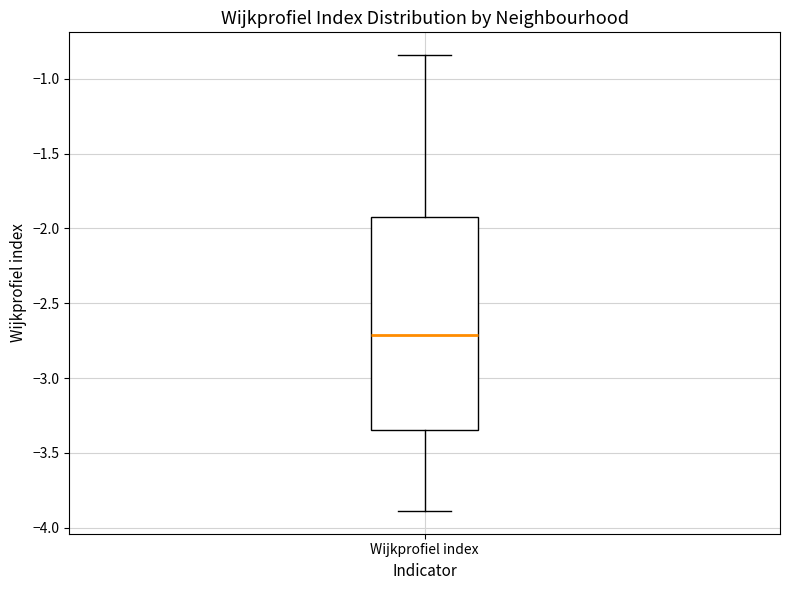

Where is the lower edge of the box for Wijkprofiel index on the y-axis? The values are not printed on the chart, so give them approximately, as read against the axis.

-3.35